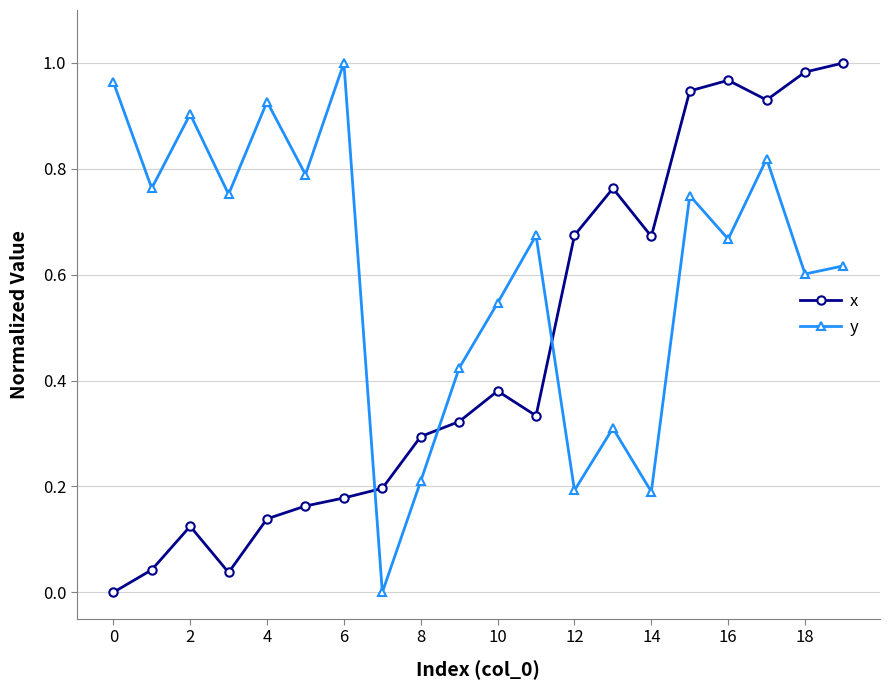

What is the sum of all x values?

9.1